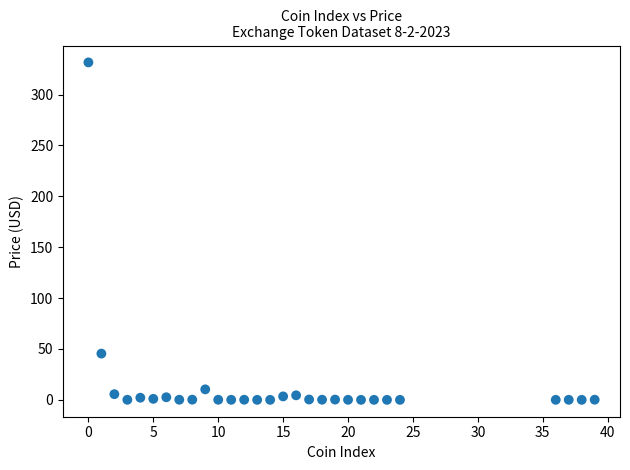

What Y value in the scatter plot is closest to 165?

45.5